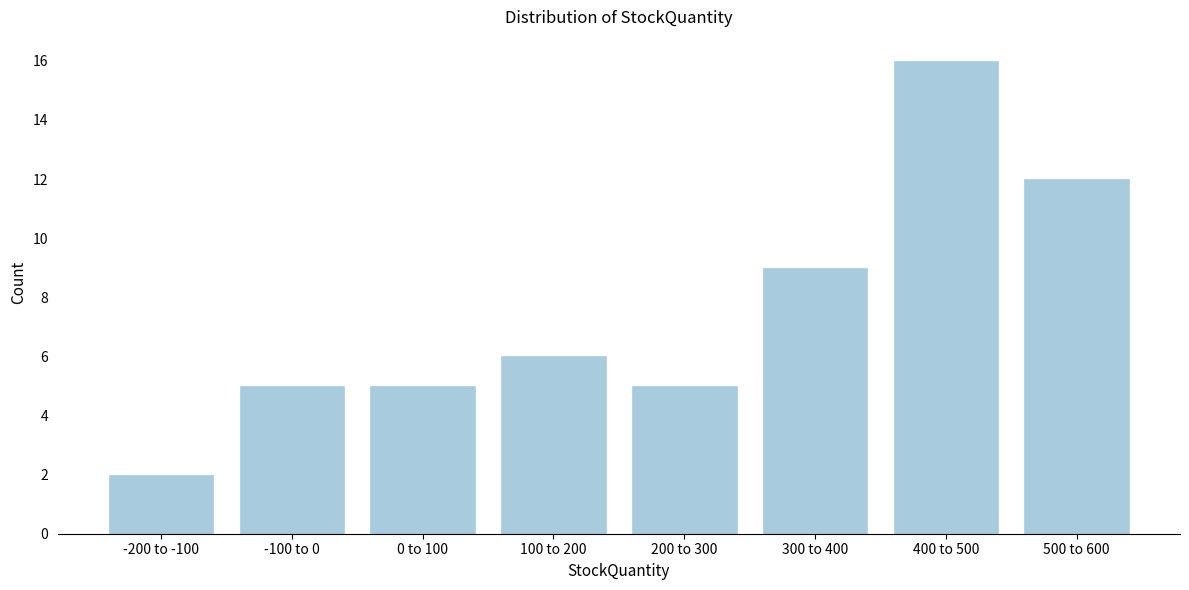

Reading right to left, extract all data points from this chart.

500 to 600=12	400 to 500=16	300 to 400=9	200 to 300=5	100 to 200=6	0 to 100=5	-100 to 0=5	-200 to -100=2